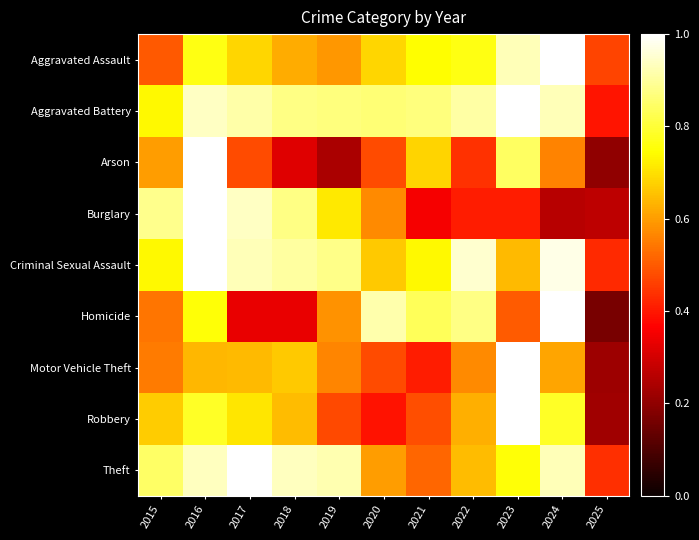

How many categories are shown in the chart?

11